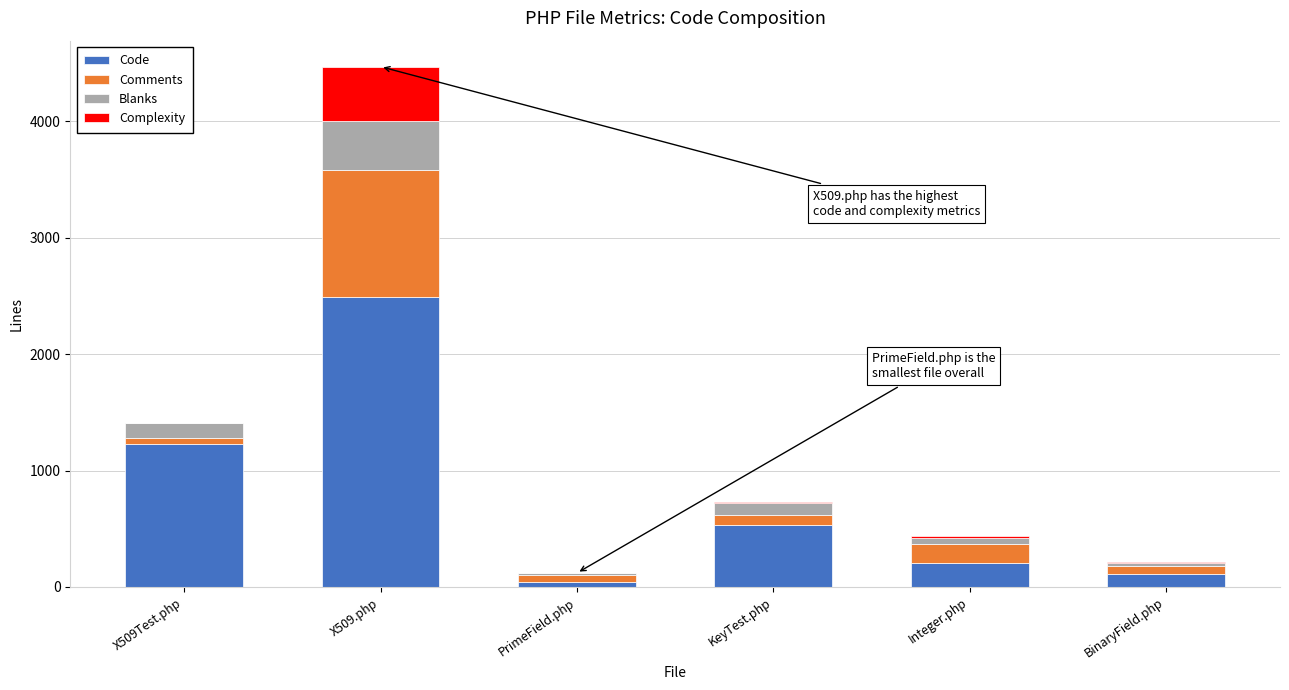

How many series are shown in this chart?

4